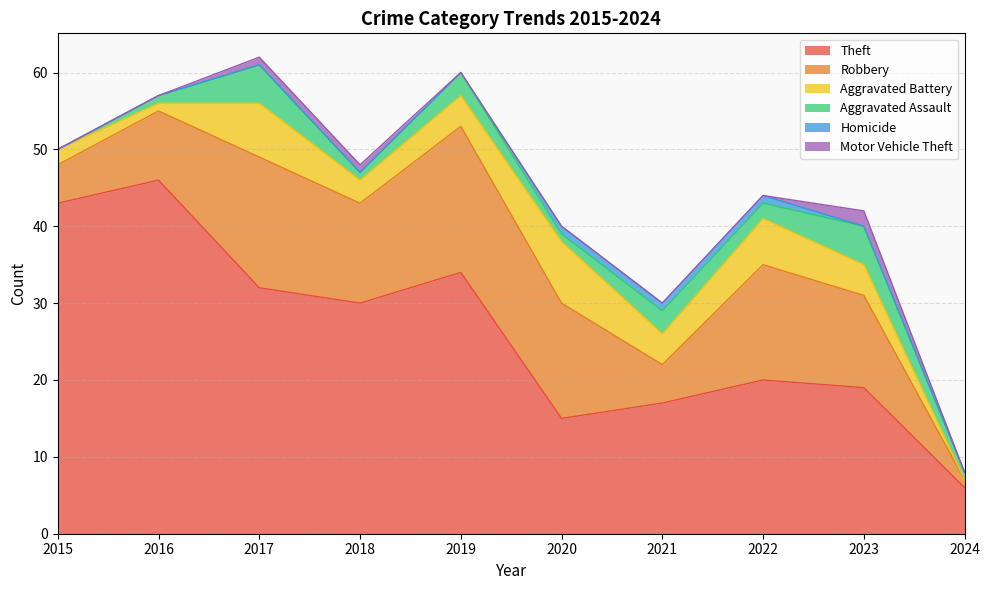

How many lines are shown in the chart?

6